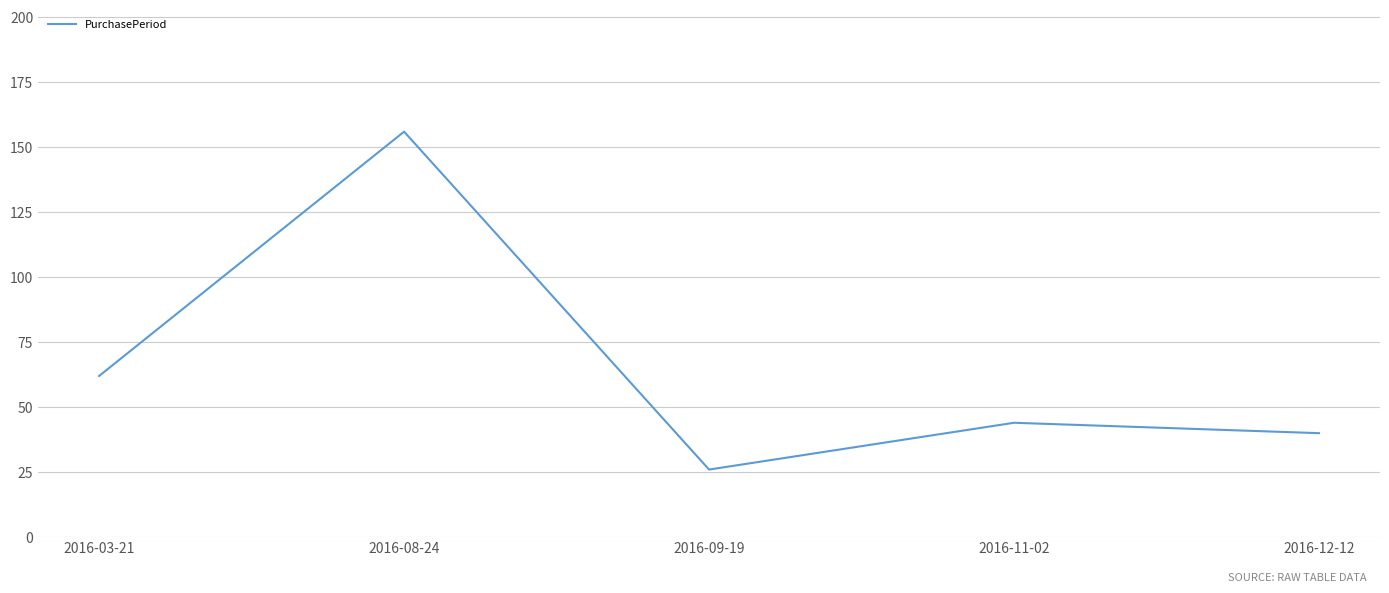

At which category does the data reach its first local peak?

2016-08-24